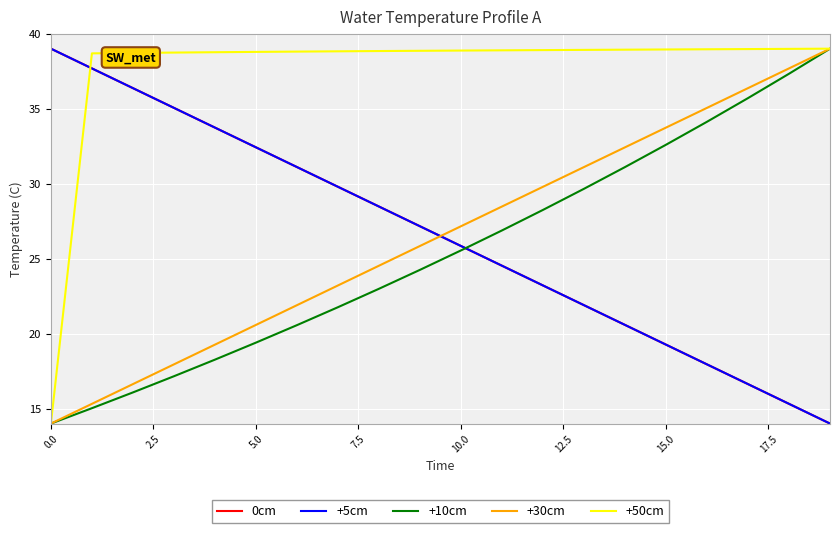

True or false: +30cm and 0cm intersect in this chart.

True